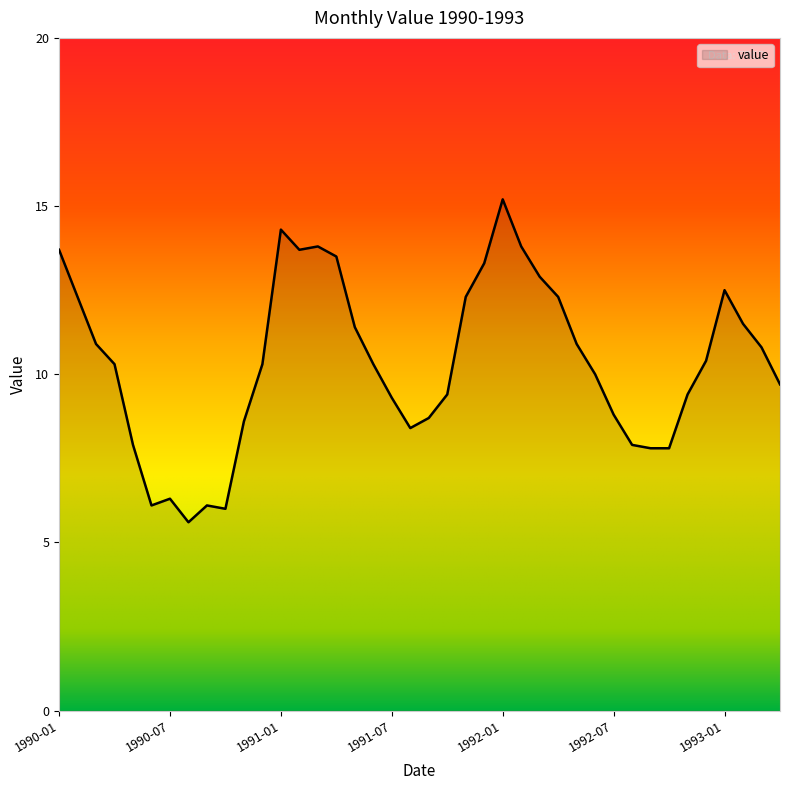

What is the smallest value displayed?

5.6